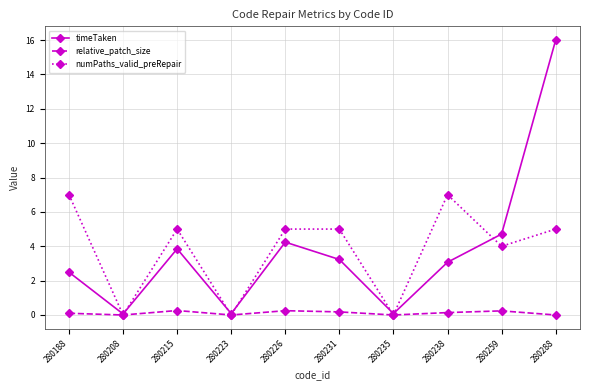

After their last crossing, which series has the higher values: timeTaken or numPaths_valid_preRepair?

timeTaken